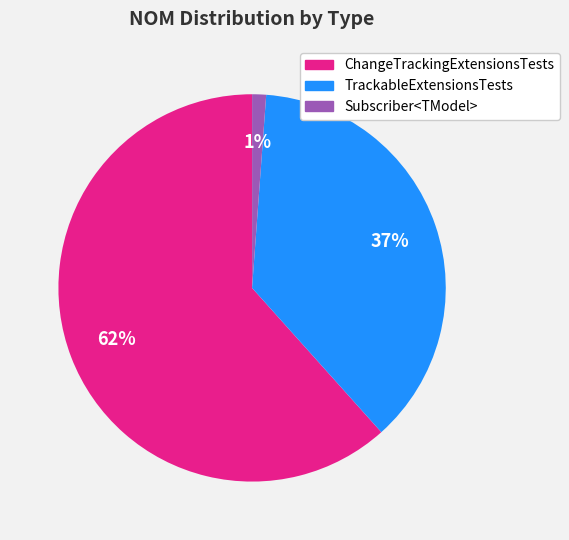

How many segments does this pie chart have?

3